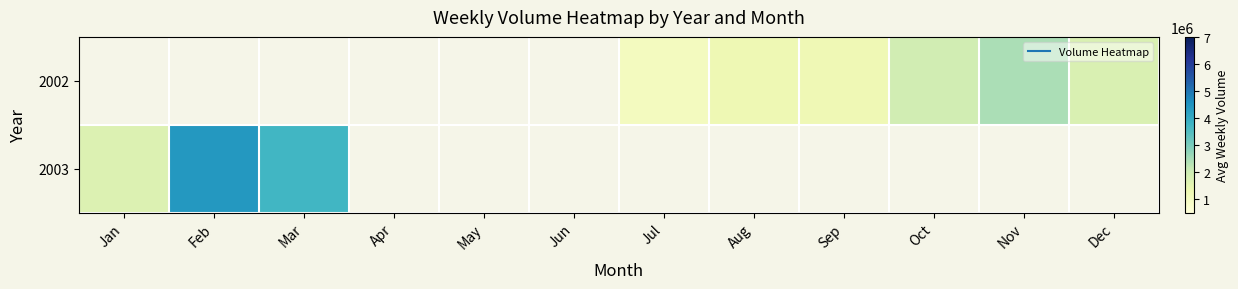

What is the maximum value shown in the chart?

4384958.8